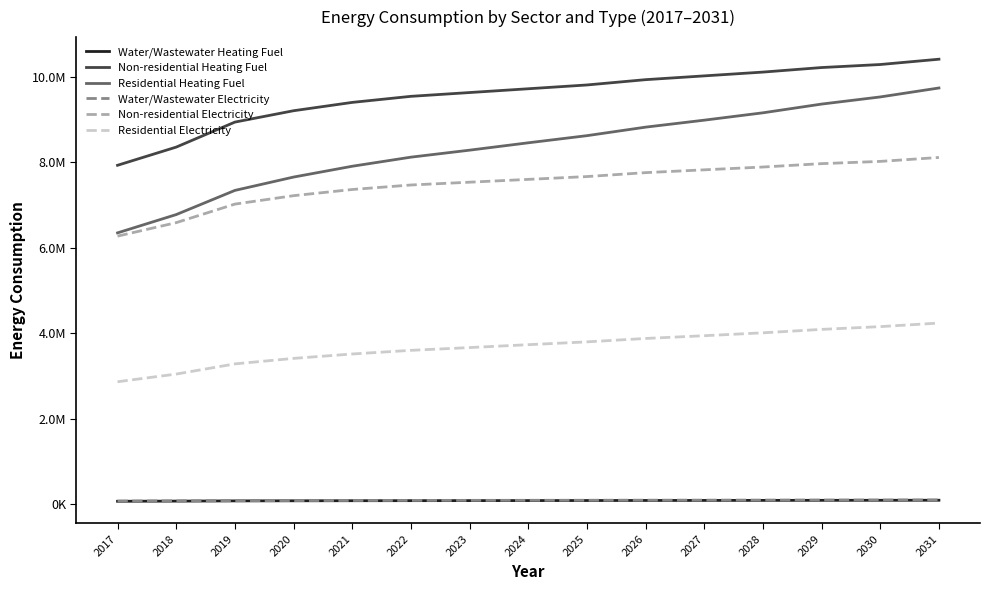

What are all the series names shown in the legend?

Water/Wastewater Heating Fuel, Non-residential Heating Fuel, Residential Heating Fuel, Water/Wastewater Electricity, Non-residential Electricity, Residential Electricity